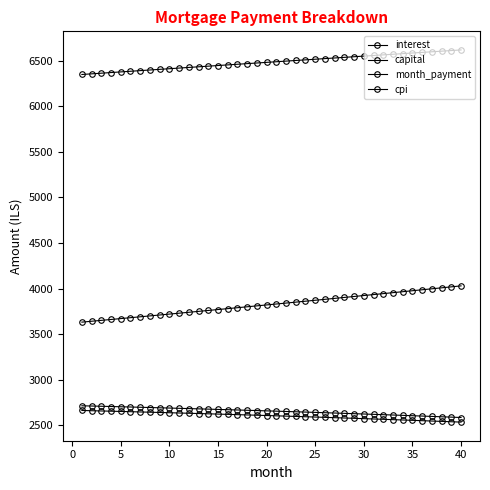

How many lines are shown in the chart?

4